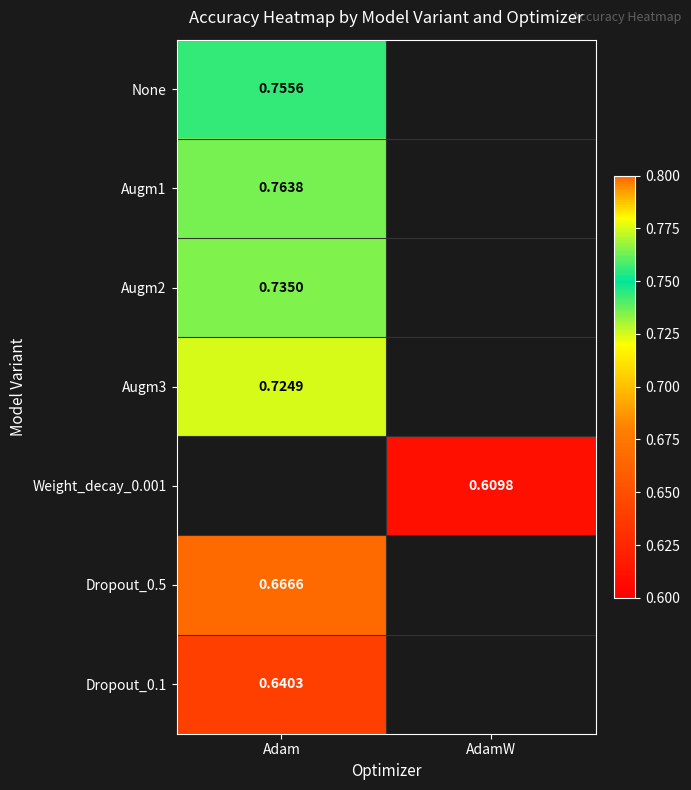

The None series shows 0.4 at Adam. True or false?

False